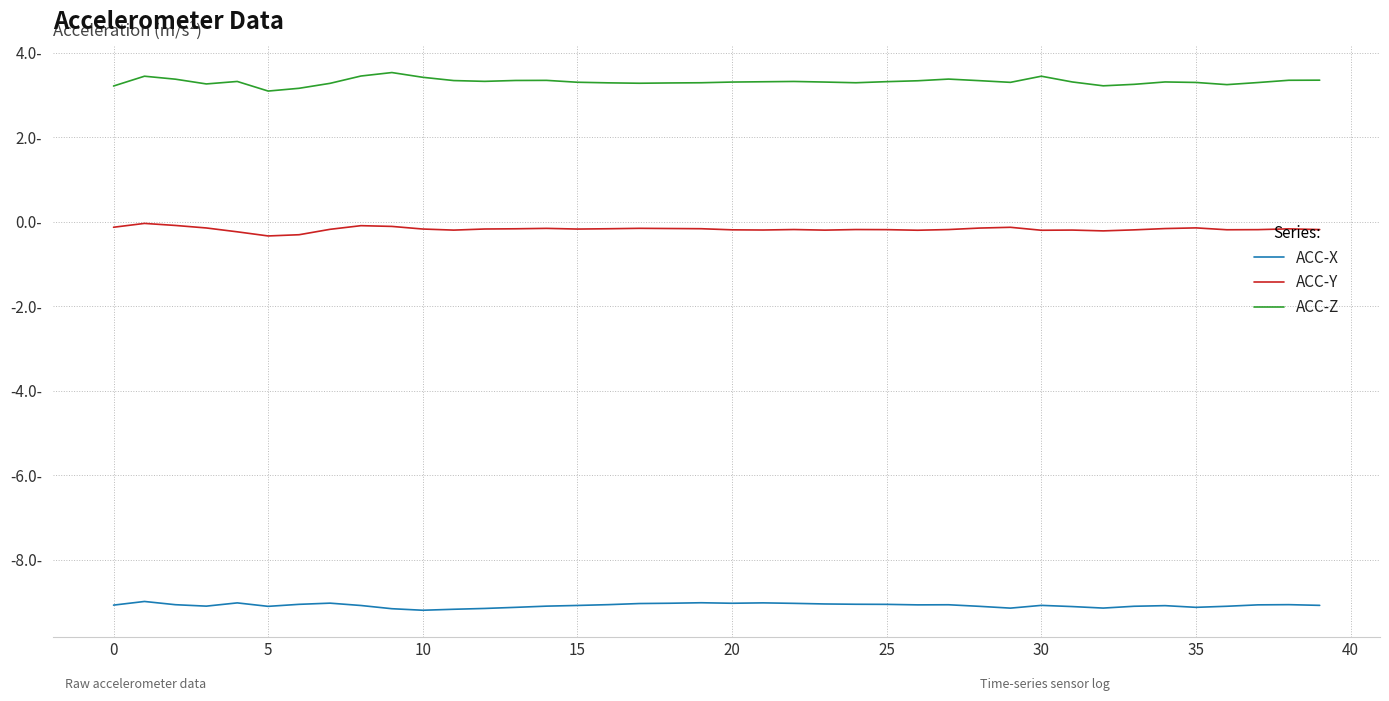

Does the chart have visible grid lines?

Yes